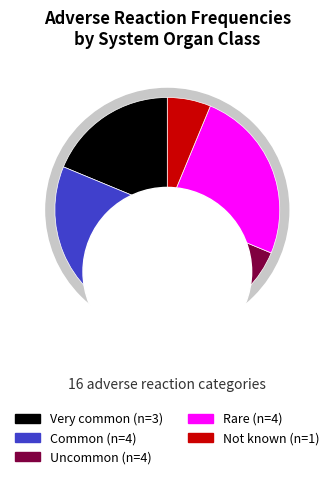

To the nearest percent, what is the average slice percentage?

20%